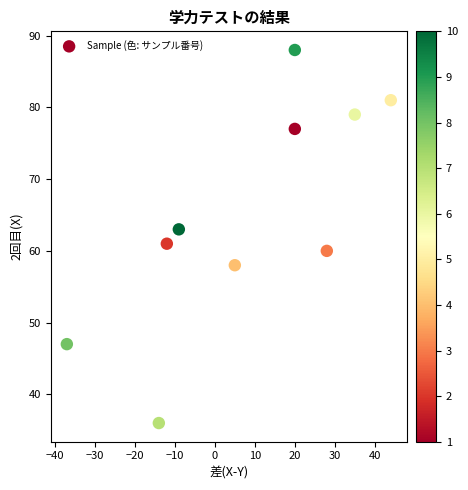

What is the range of Y values (max minus min)?

52